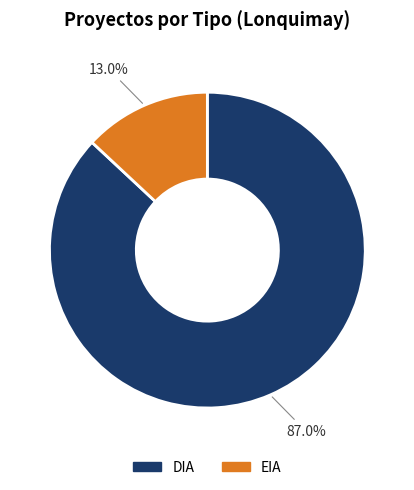

What is the ratio of the value at DIA to the value at EIA?

6.7